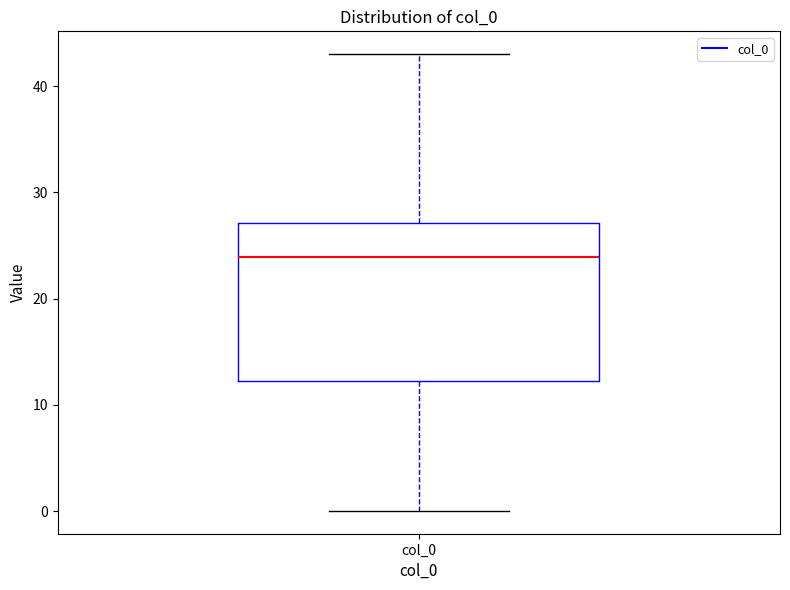

Transcribe this box plot: give where the median line is, the range the box spans, and where the two whiskers end, as read against the y-axis. The values are not printed on the chart, so give them approximately, as read against the axis.

median 24, box 12 to 27, whiskers 0 to 43